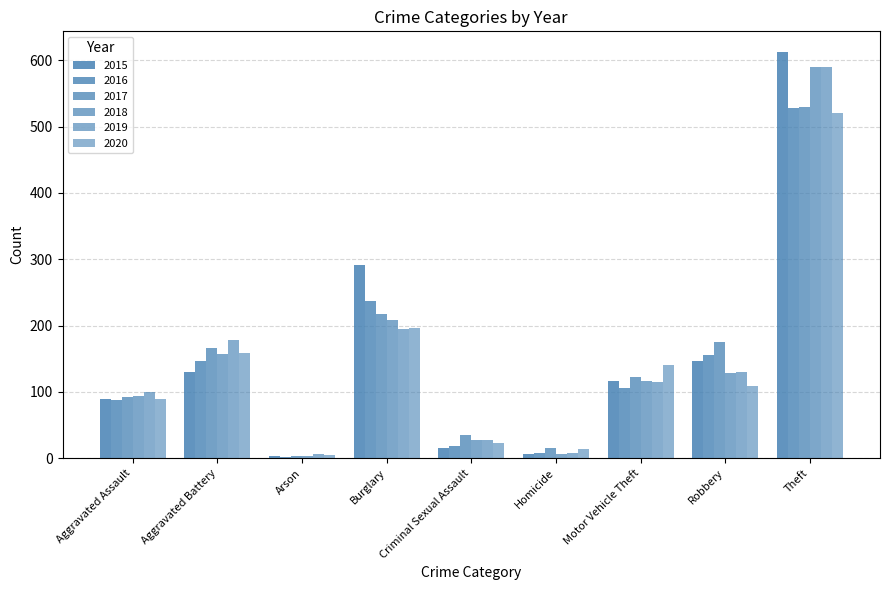

How many bars are there in each group?

6